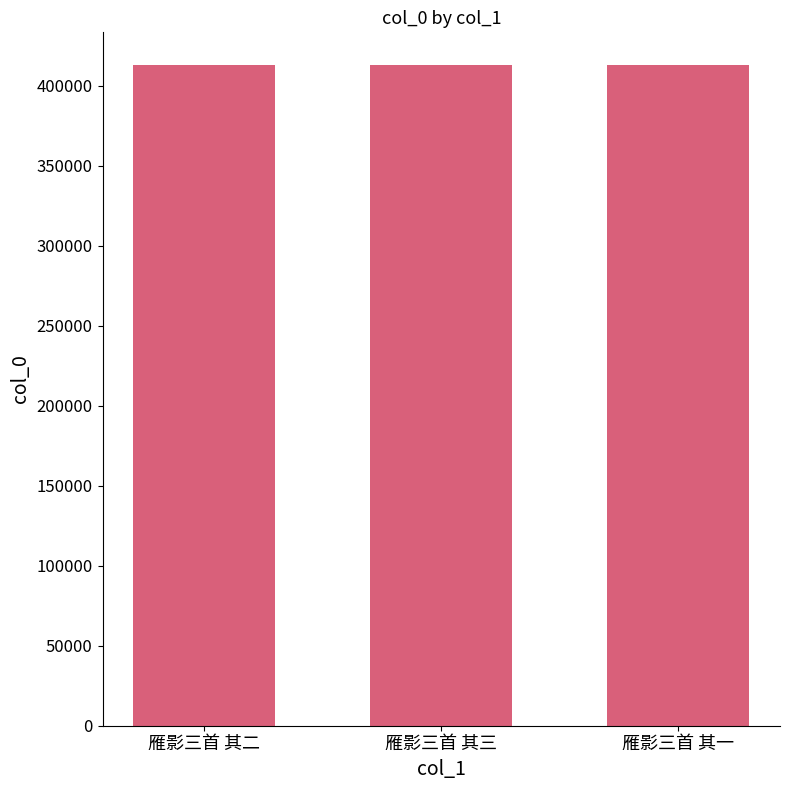

What is the maximum value shown in the chart?

412809